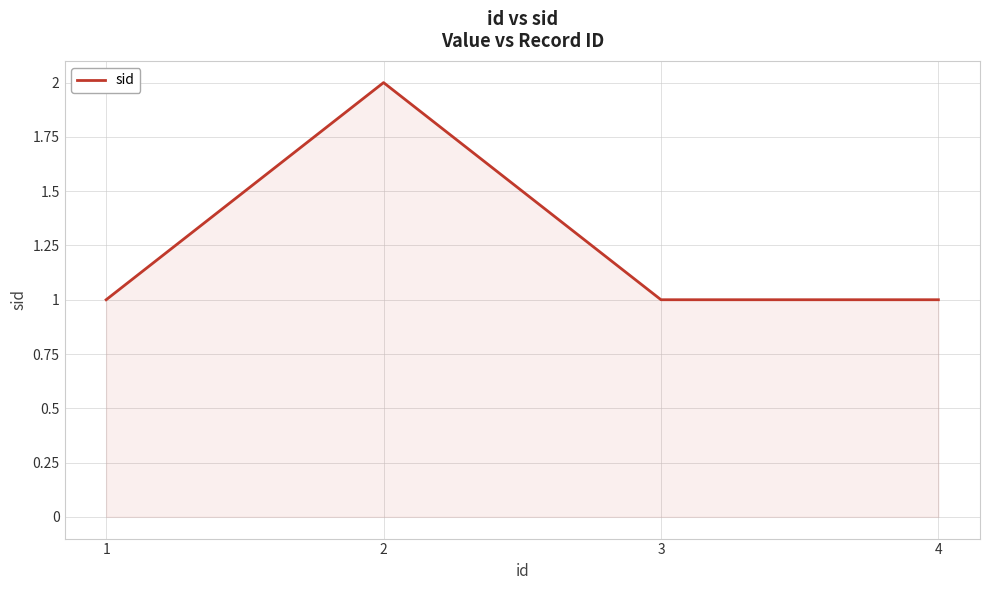

What is the difference between the maximum and minimum values?

1